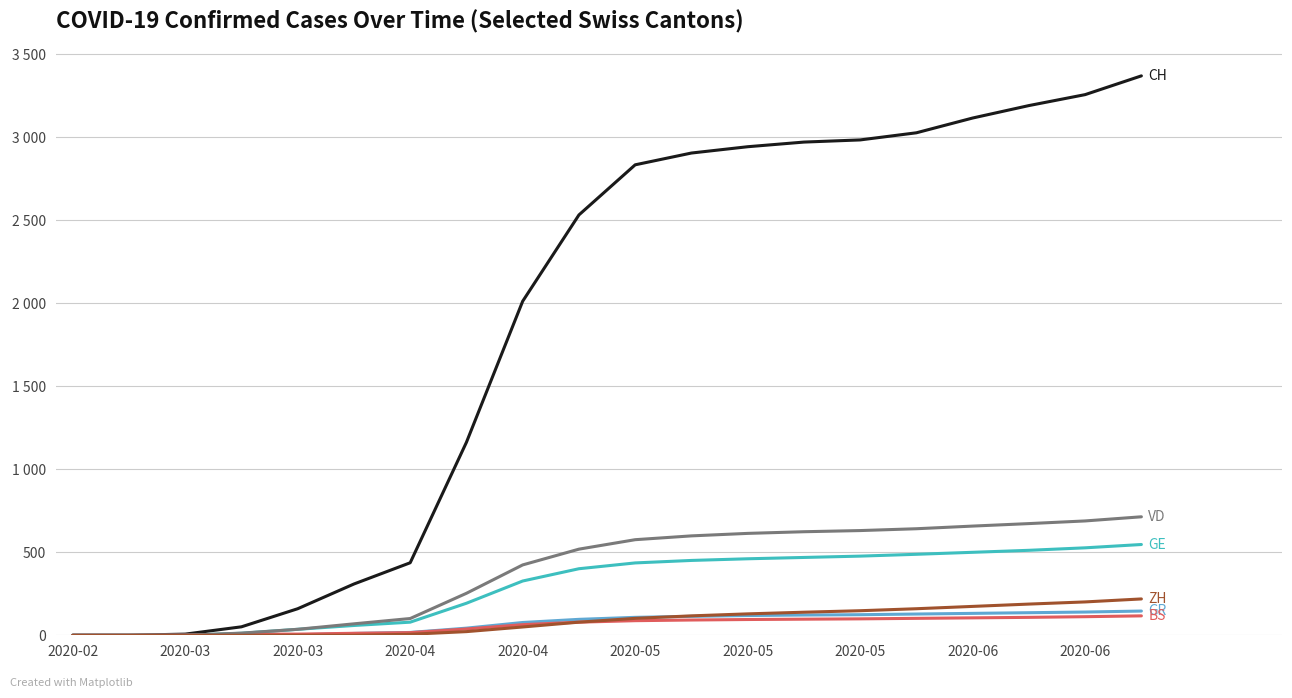

Does the chart have visible grid lines?

Yes